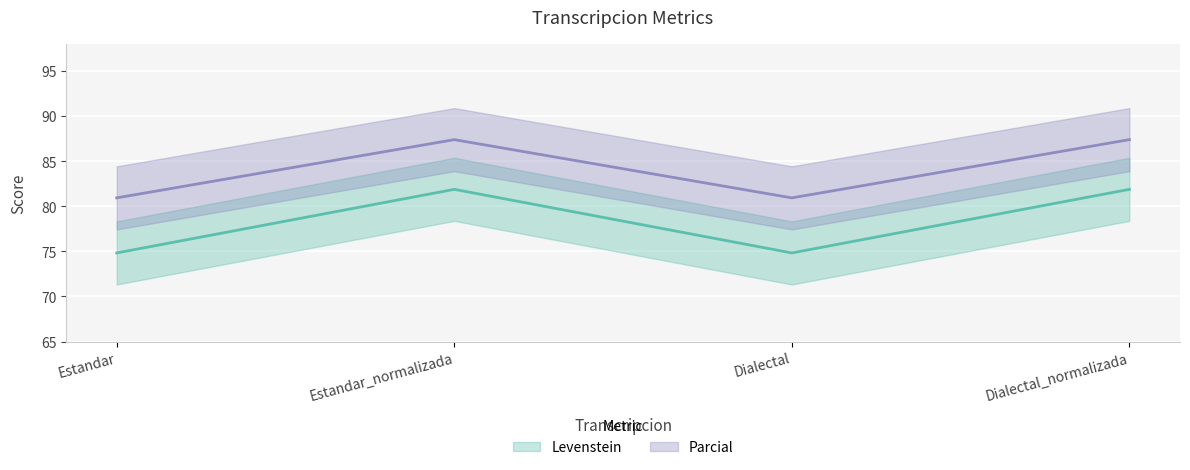

How many series are shown in this chart?

2